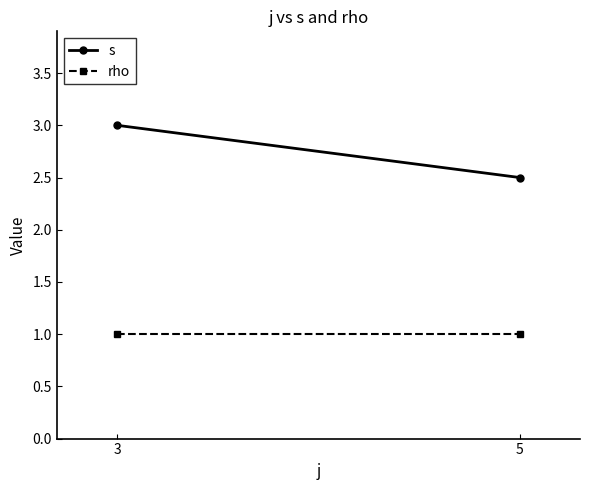

What is the total value across all series at 3?

4.0